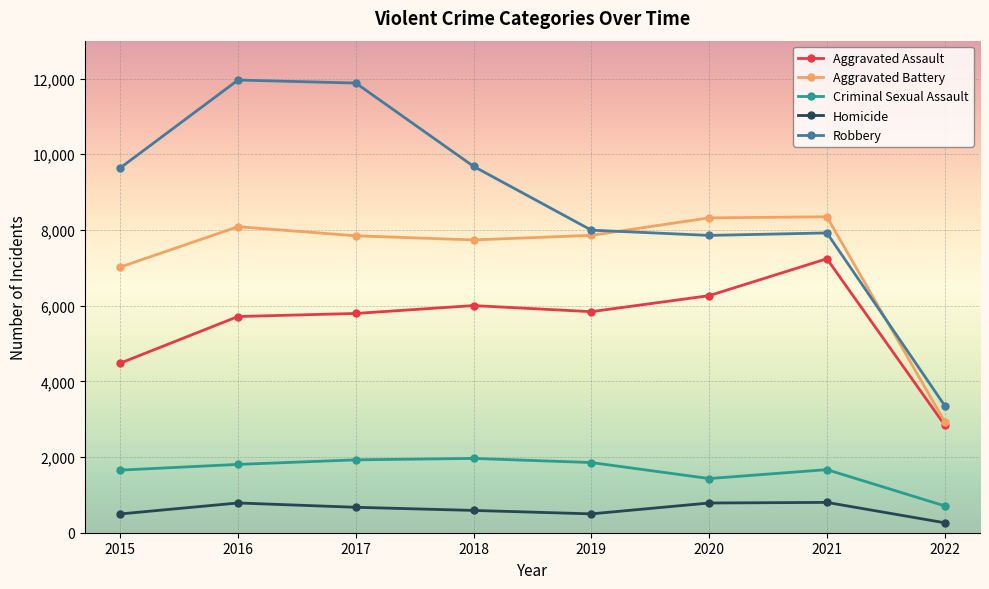

The Homicide series shows 786 at 2016. True or false?

True